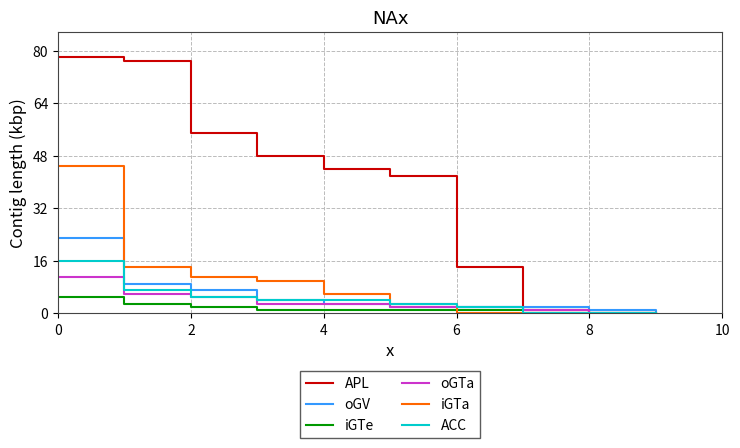

Which series has the largest total across all categories?

APL